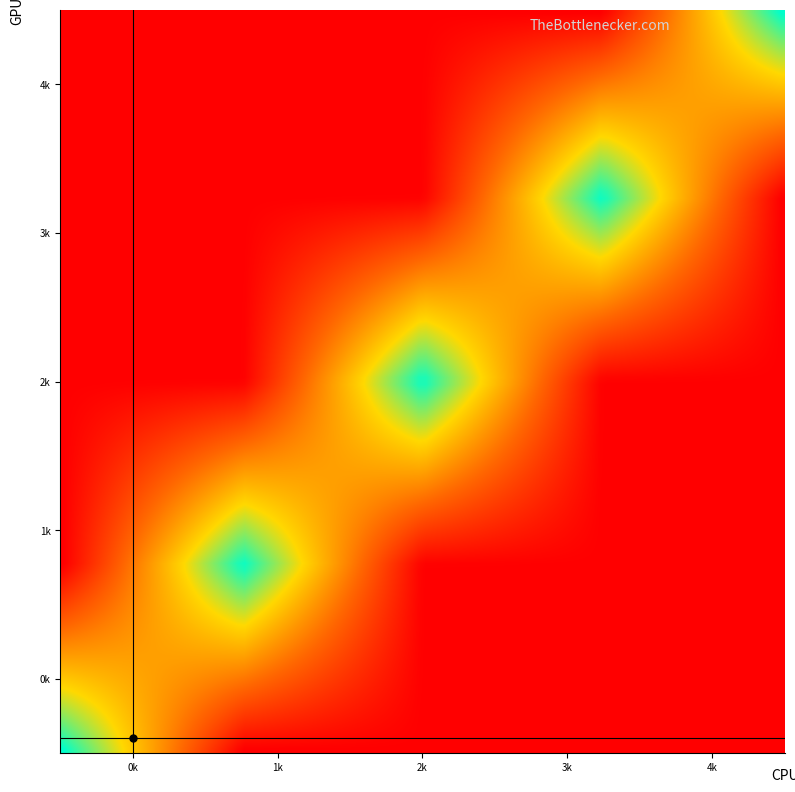

Reading left to right, transcribe all the data shown in this chart.

0: 0=1	1=0	2=0	3=0	4=0
1: 0=0	1=1	2=0	3=0	4=0
2: 0=0	1=0	2=1	3=0	4=0
3: 0=0	1=0	2=0	3=1	4=0
4: 0=0	1=0	2=0	3=0	4=1